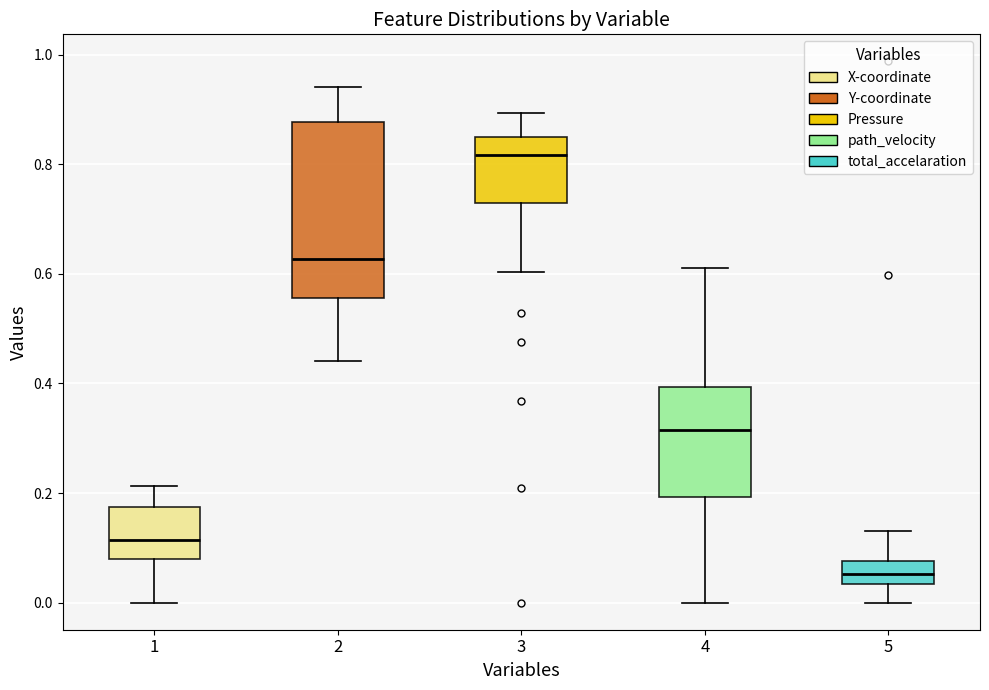

Comparing the boxes themselves (not the whiskers), which one is the tallest?

2